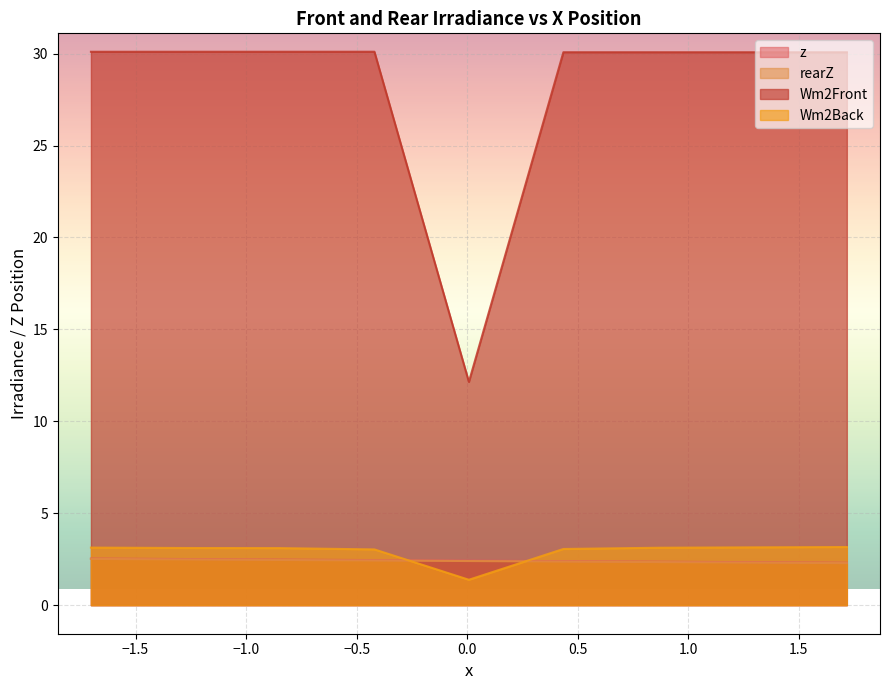

Is it true that rearZ equals 2.5 at 1.5?

True